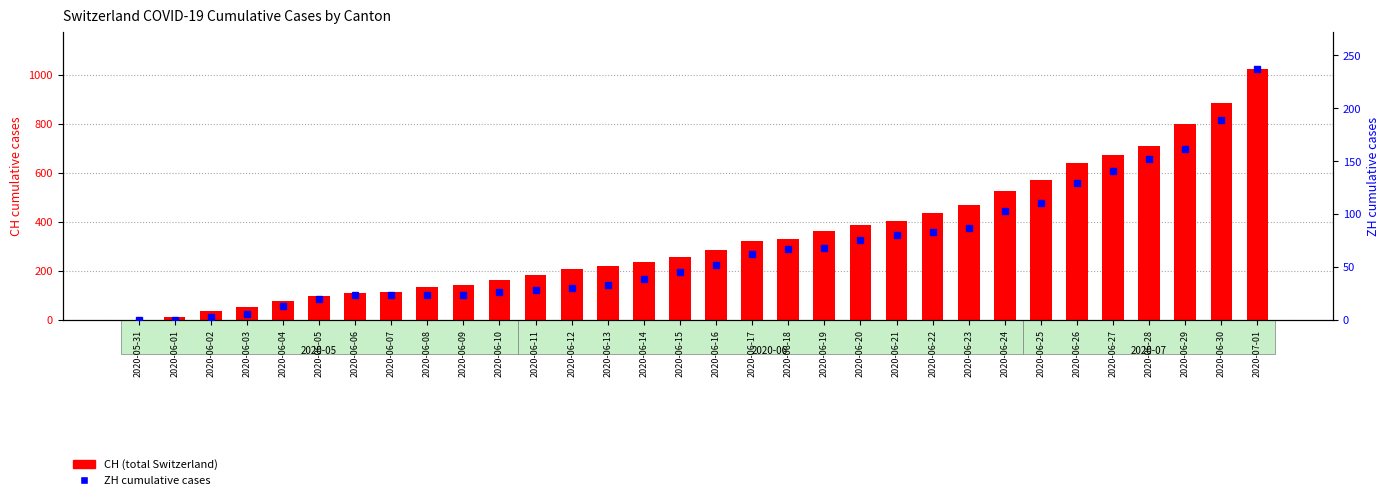

What is the total value across all series at 2020-06-01?

12